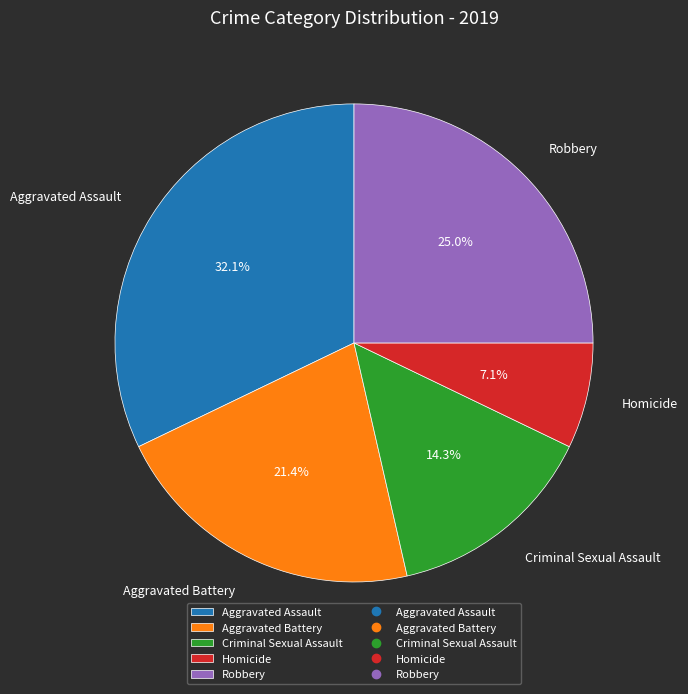

To the nearest percent, what portion does Aggravated Battery represent?

21%